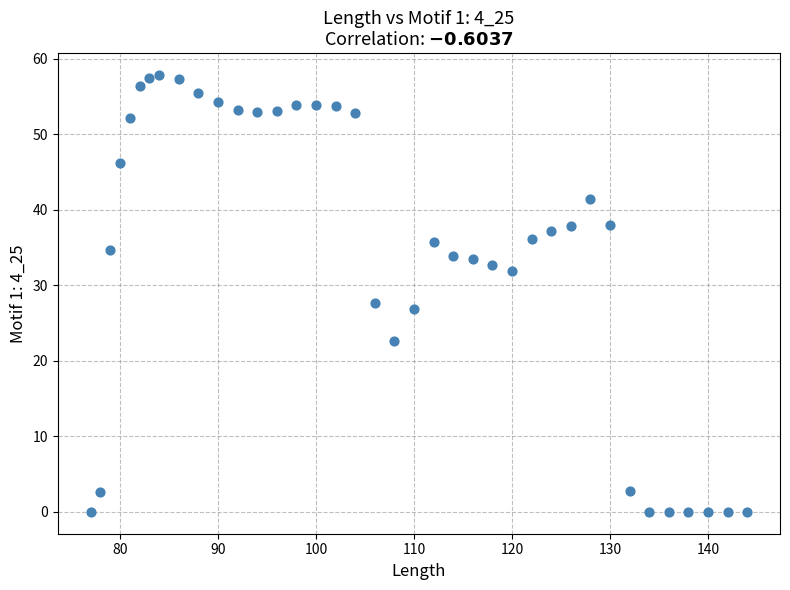

What is the range of X values (max minus min)?

67.0